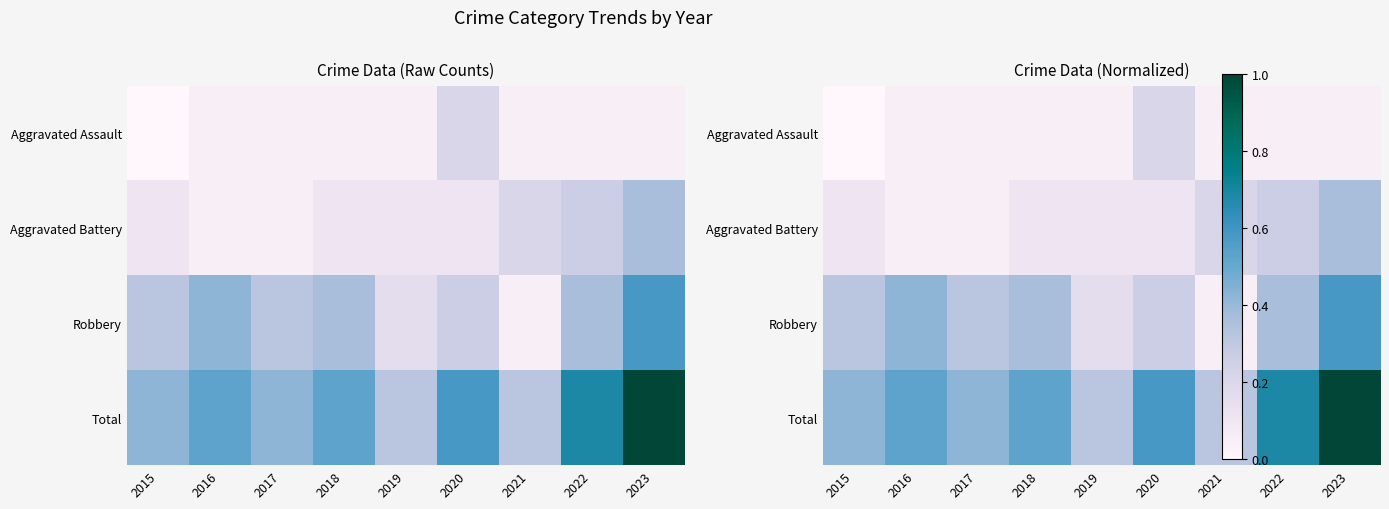

At which label is Aggravated Battery closest to 0?

2016